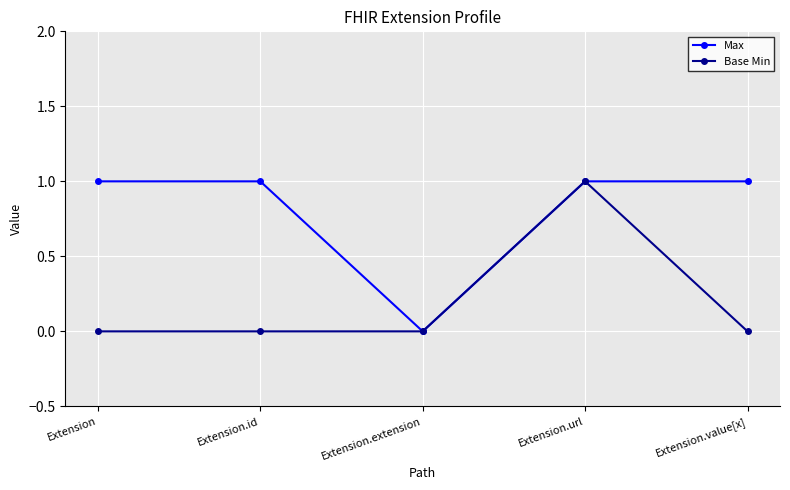

What is the label of the 5th point from the left?

Extension.value[x]